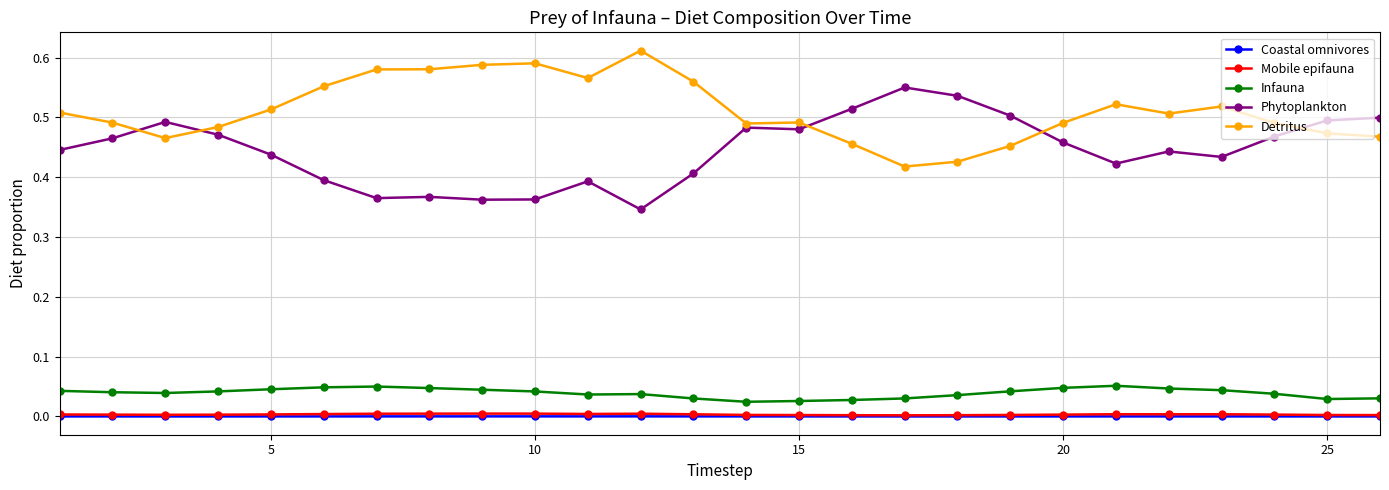

Count the number of data series in this chart.

5